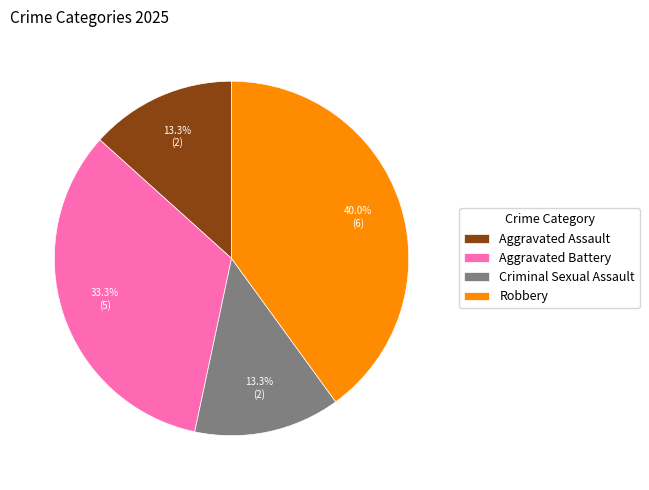

Is there any slice that represents more than half of the pie?

No